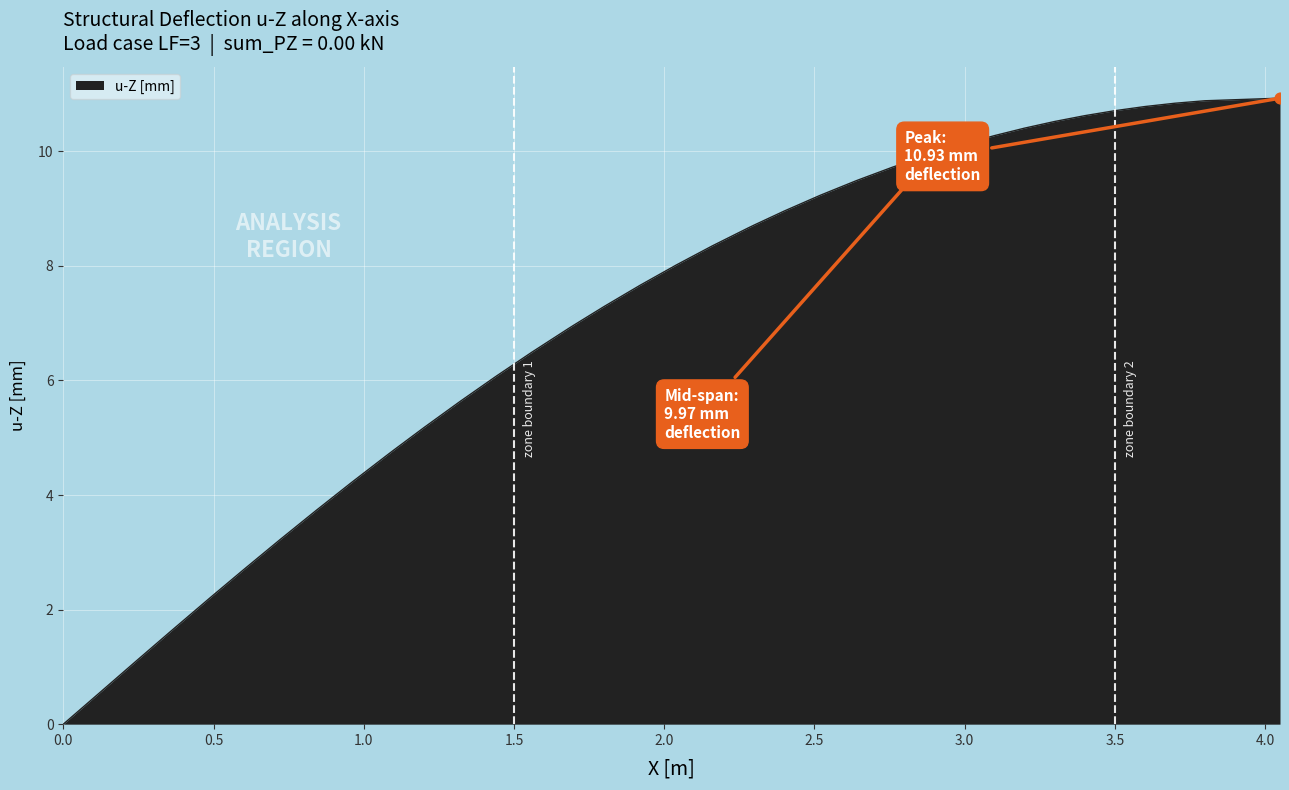

What is the difference between the maximum and minimum values?

10.9